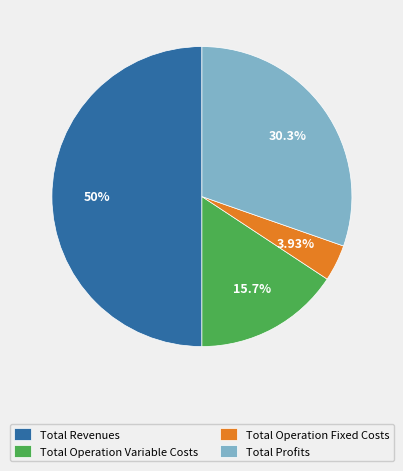

Is Total Operation Variable Costs the majority of the pie?

No